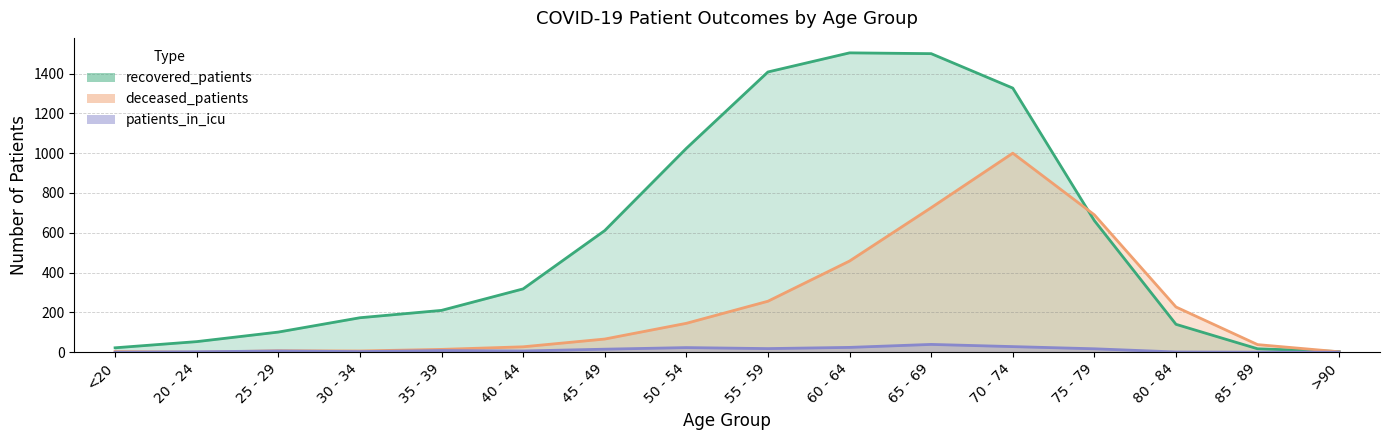

Reading left to right, what are all the values shown in this chart?

recovered_patients: <20=22	20 - 24=53	25 - 29=101	30 - 34=173	35 - 39=210	40 - 44=318	45 - 49=611	50 - 54=1024	55 - 59=1408	60 - 64=1504	65 - 69=1500	70 - 74=1327	75 - 79=661	80 - 84=140	85 - 89=17	>90=3
deceased_patients: <20=3	20 - 24=0	25 - 29=7	30 - 34=6	35 - 39=14	40 - 44=27	45 - 49=66	50 - 54=145	55 - 59=256	60 - 64=458	65 - 69=726	70 - 74=1000	75 - 79=690	80 - 84=227	85 - 89=38	>90=2
patients_in_icu: <20=0	20 - 24=2	25 - 29=6	30 - 34=3	35 - 39=8	40 - 44=6	45 - 49=15	50 - 54=23	55 - 59=18	60 - 64=24	65 - 69=39	70 - 74=28	75 - 79=17	80 - 84=1	85 - 89=0	>90=0